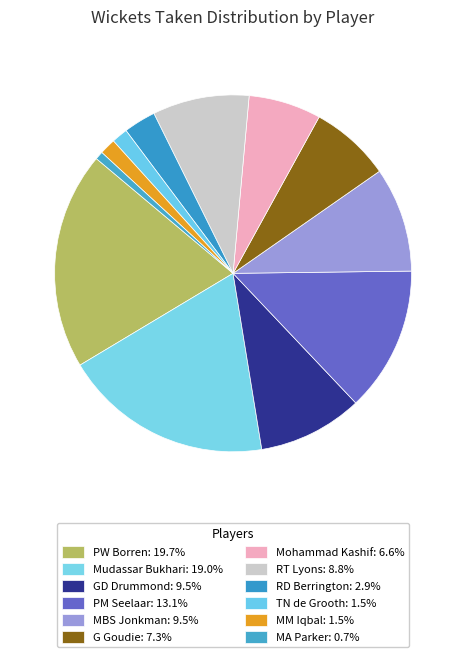

How many segments does this pie chart have?

12